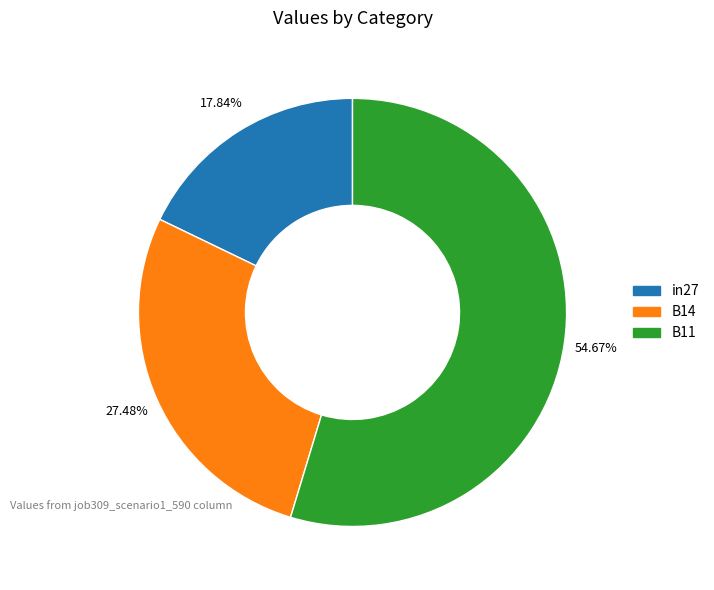

How many slices are in this pie chart?

3